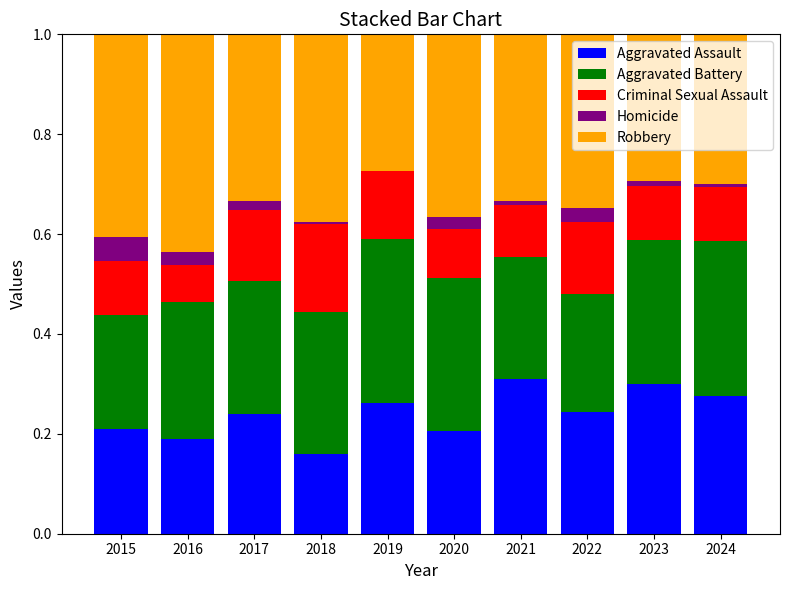

Is it true that Aggravated Assault equals 0.1 at 2020?

False